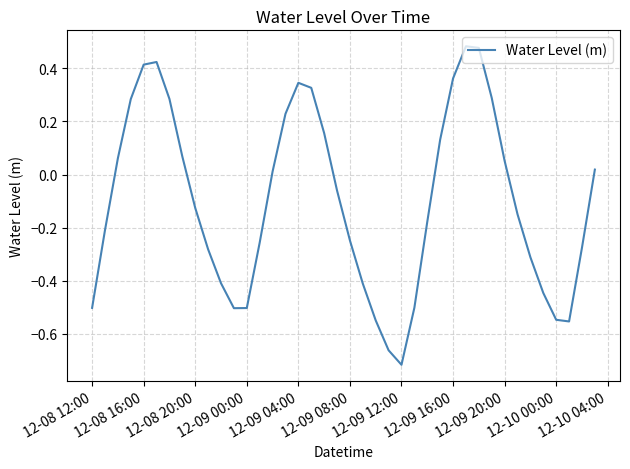

What is the difference between the maximum and minimum values?

1.2